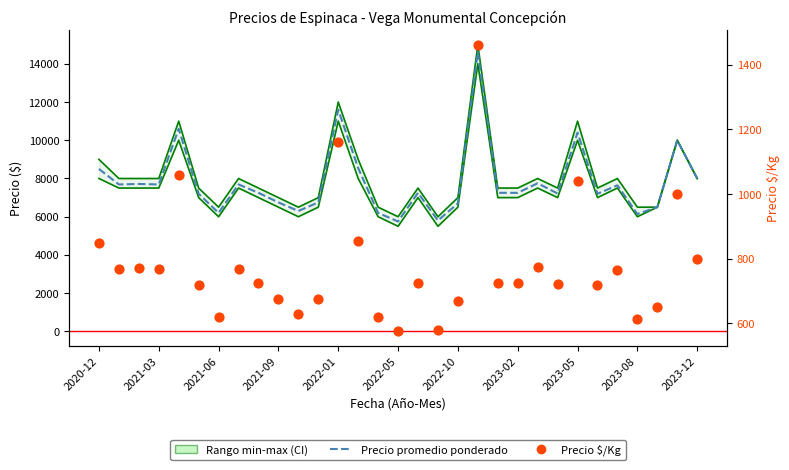

Is the value of Precio máximo (CI upper) at 2023-02 greater than the value of Precio $/Kg at 2021-06?

Yes